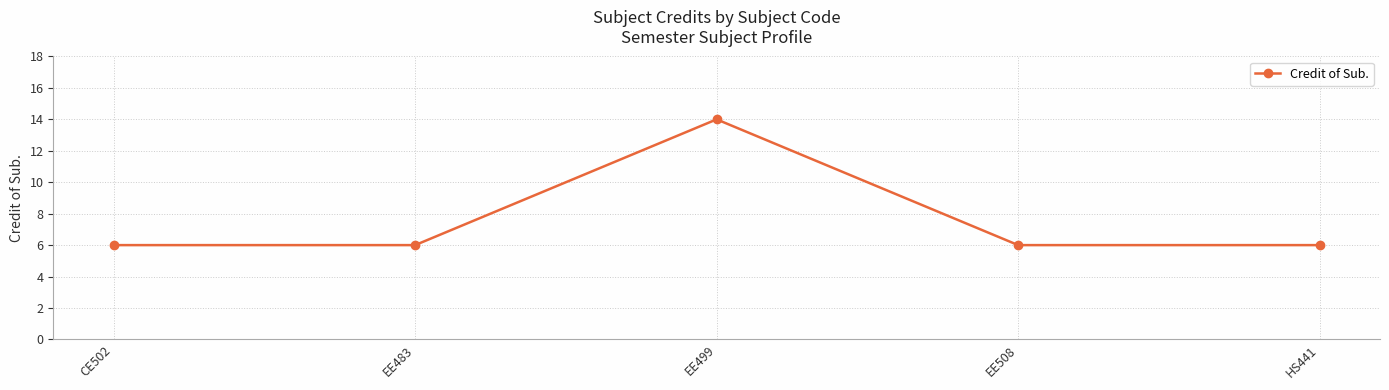

Between EE499 and EE508, which is larger?

EE499